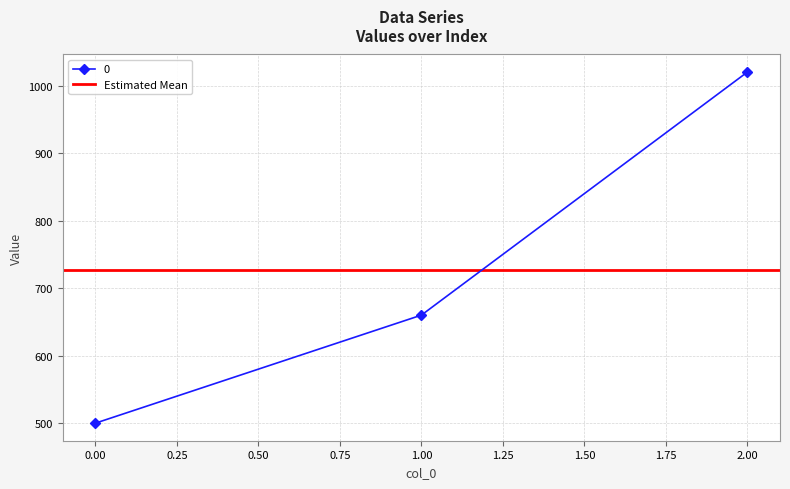

List the labels in order of value, largest first.

2, 1, 0